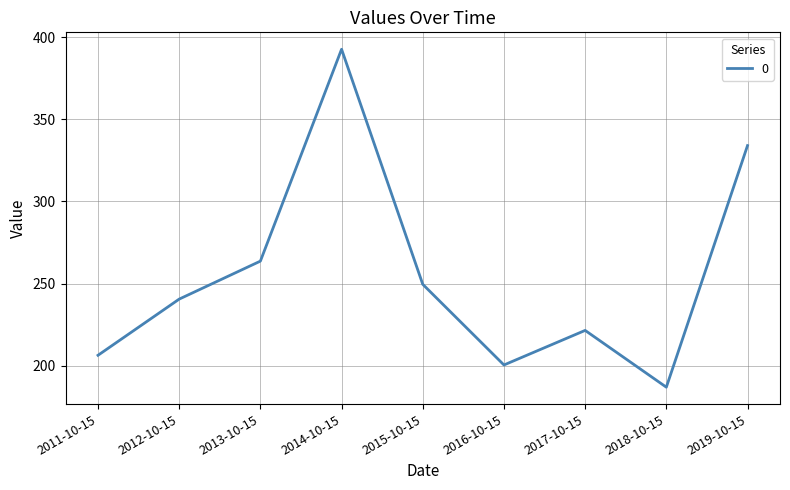

What is the sum of all values?

2296.2